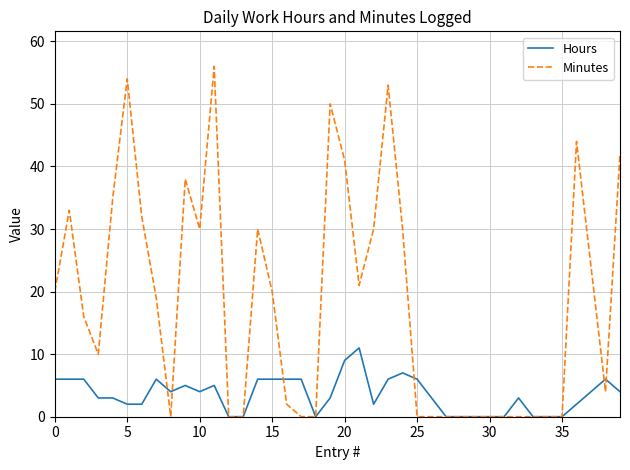

Rank the series by their average value, from highest to lowest.

Minutes, Hours